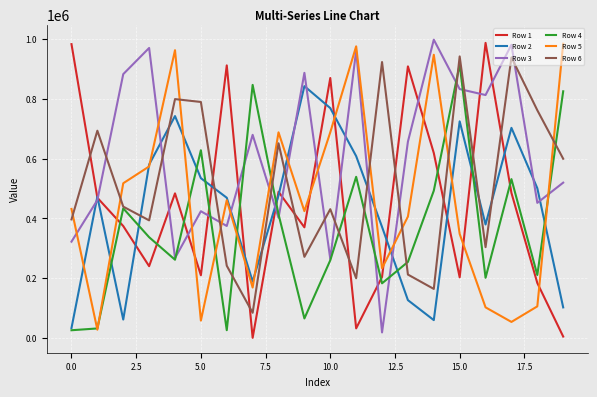

After their last crossing, which series has the higher values: Row 6 or Row 3?

Row 6